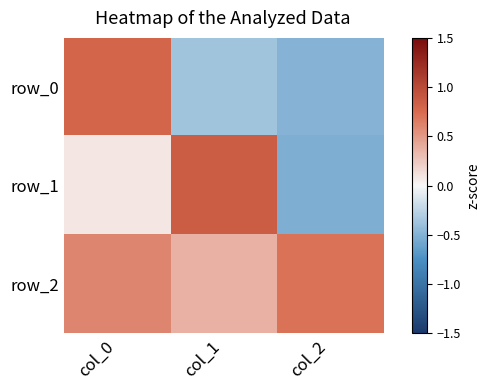

Count the number of data series in this chart.

3